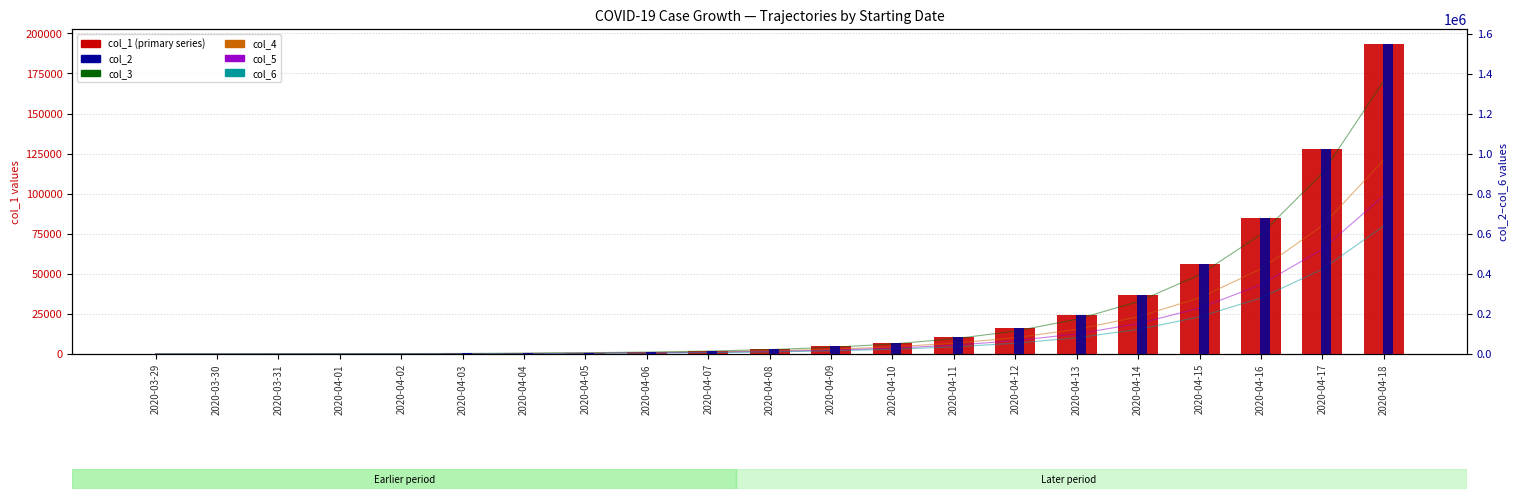

What is the label of the 15th bar from the right?

2020-04-04